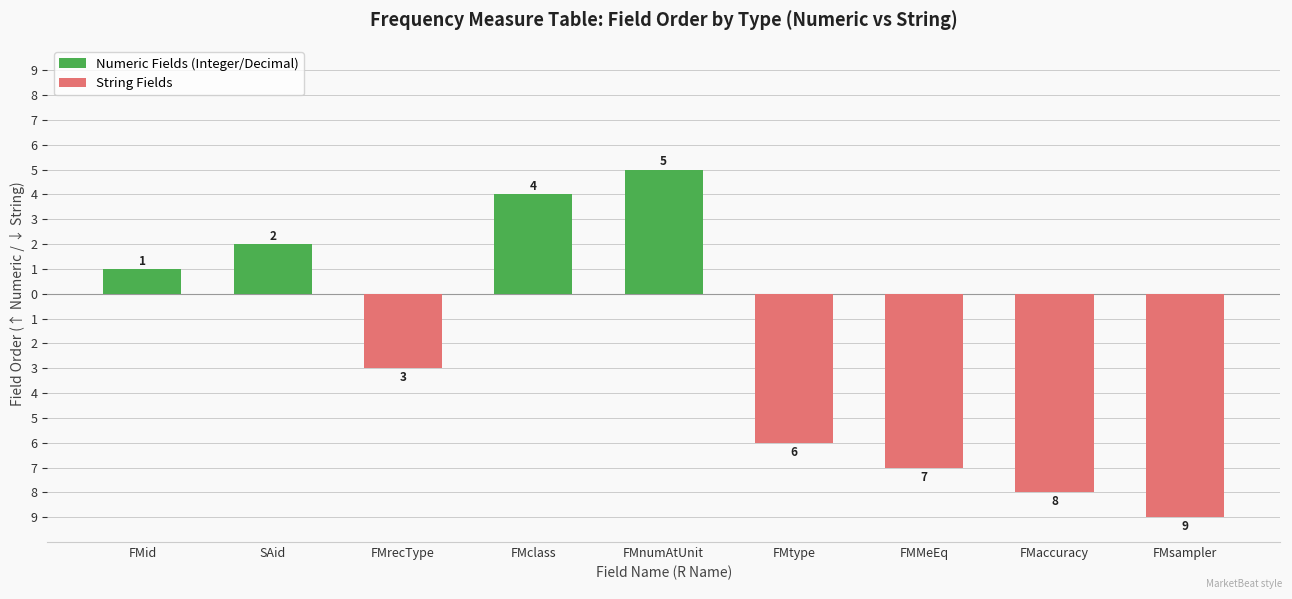

What position from the right is FMclass?

6